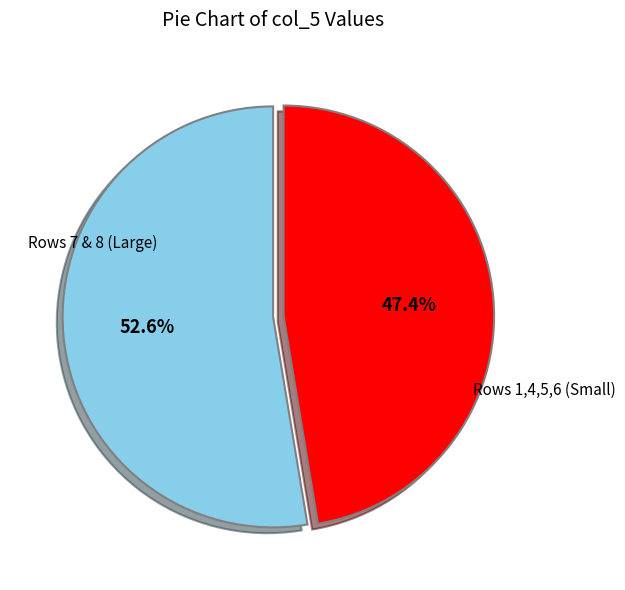

Is there a majority slice in this chart?

Yes